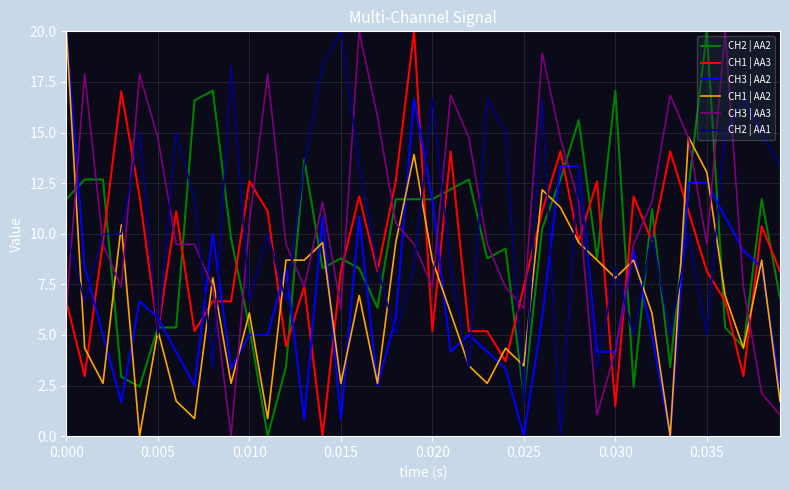

True or false: CH3 | AA2 and CH3 | AA3 cross at least once.

True